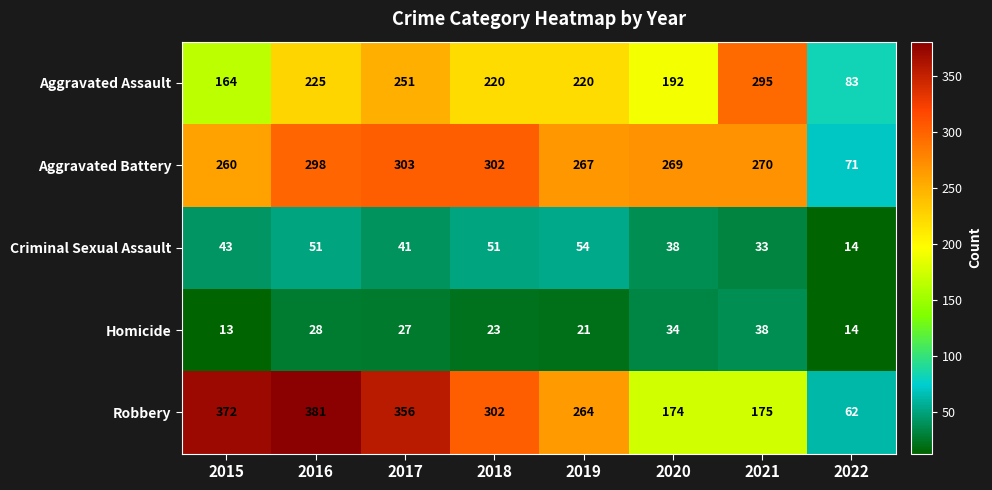

At which label is Aggravated Assault closest to 189?

2020